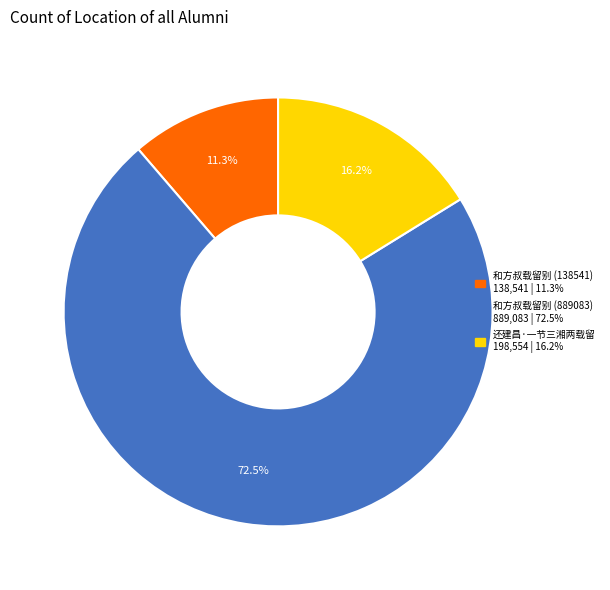

What portion of the pie excludes 和方叔载留别 (889083)?

27.5%